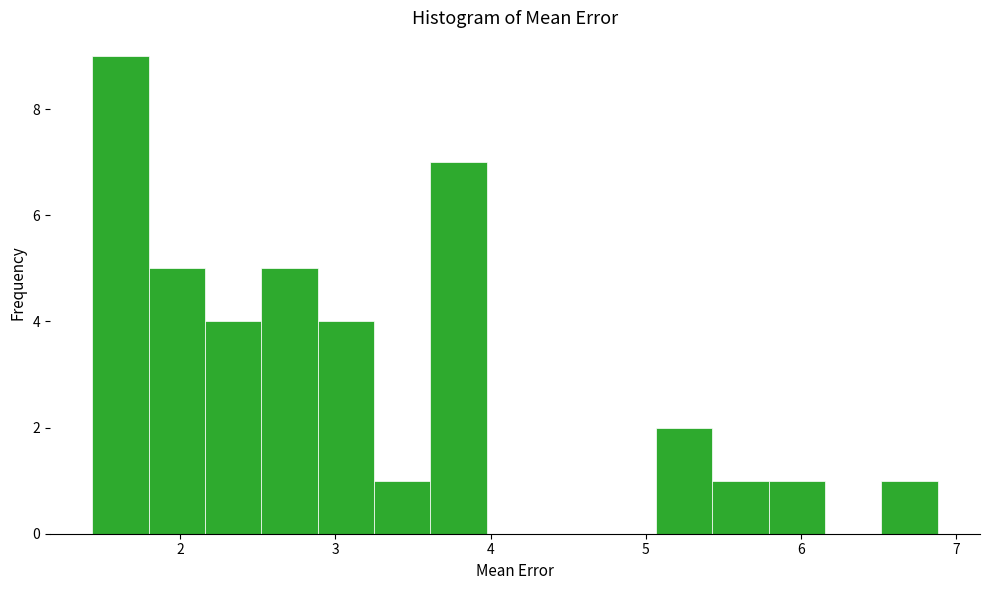

Around what value on the x-axis is the tallest bar? Give the approximate position of its centre, as read against the axis.

1.6